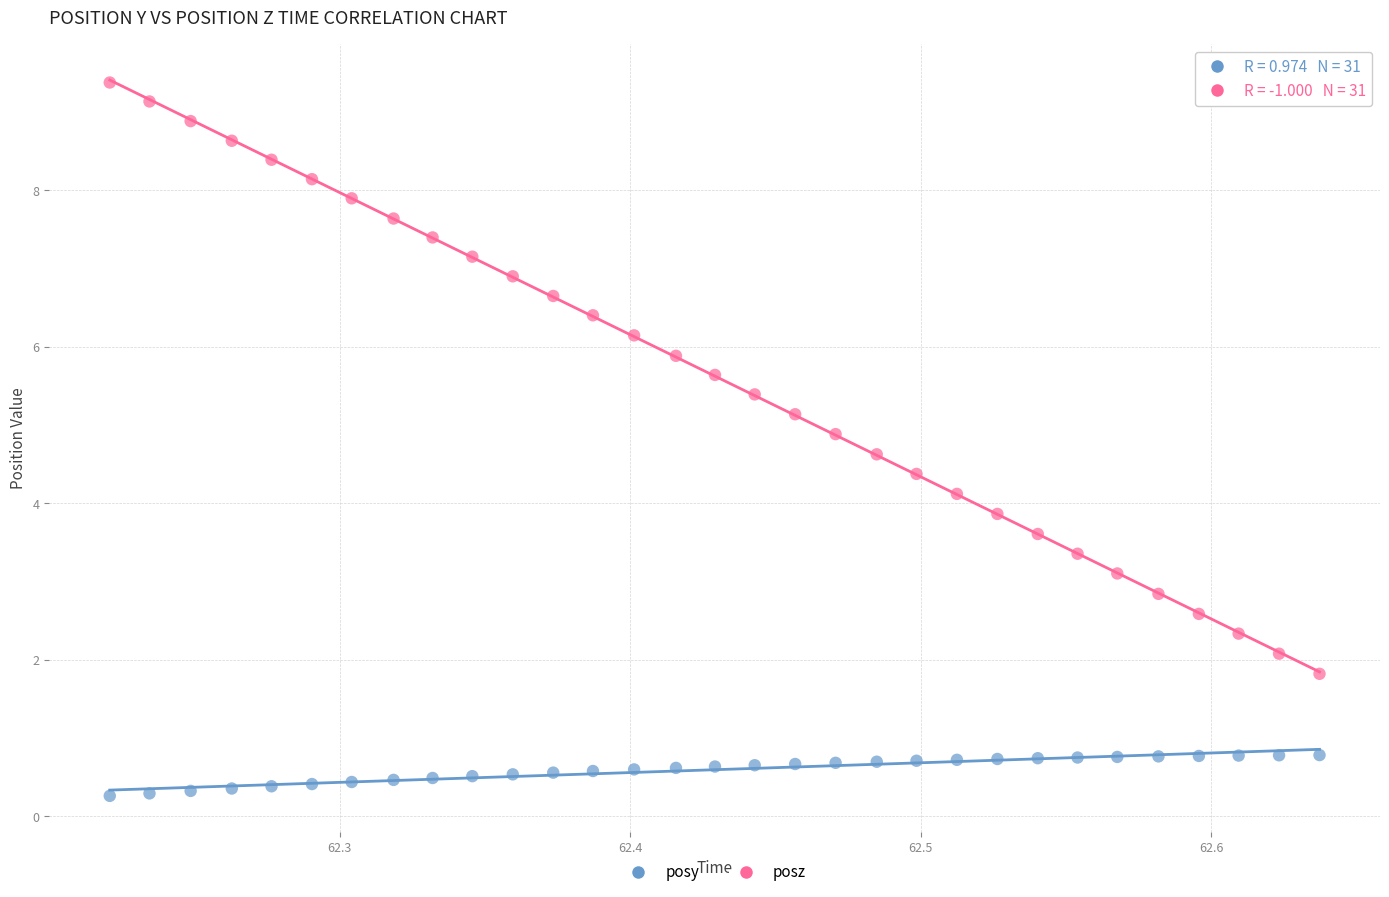

Which series has the largest Y range (max minus min)?

posz